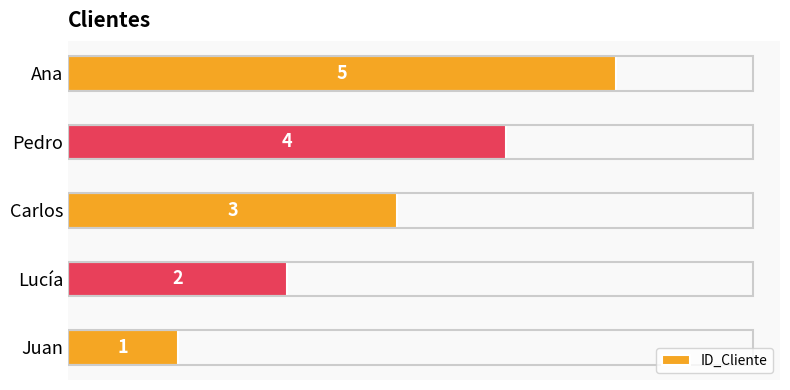

The value at Lucía is 2. True or false?

True